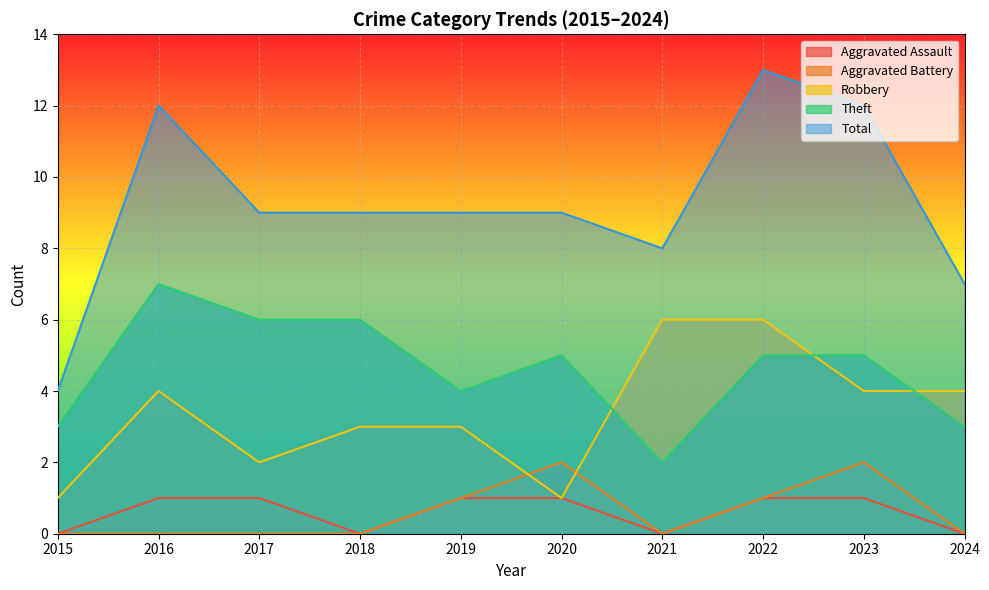

Which series has the largest total across all categories?

Total